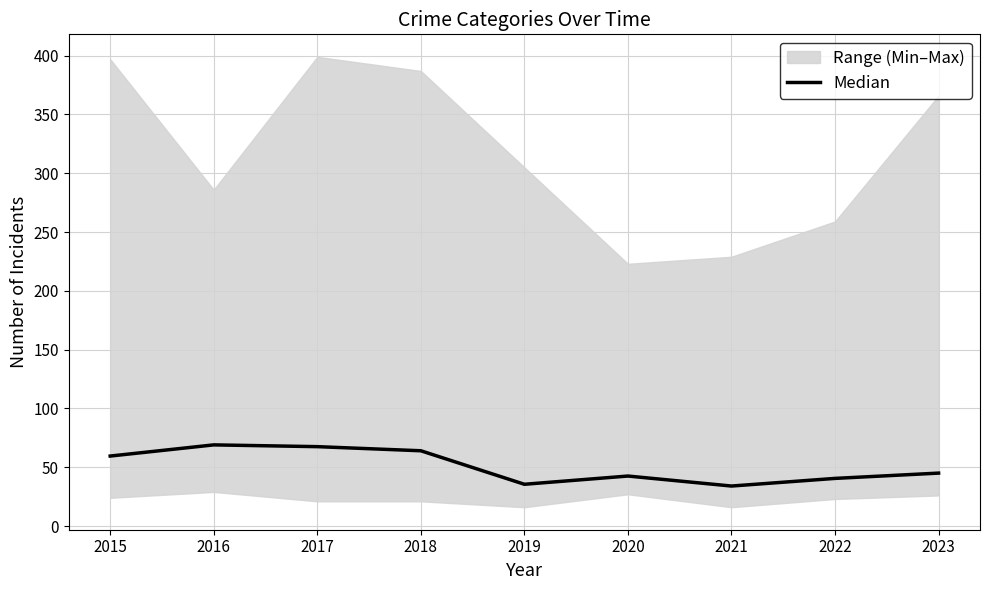

Read the value at 2022.

40.5